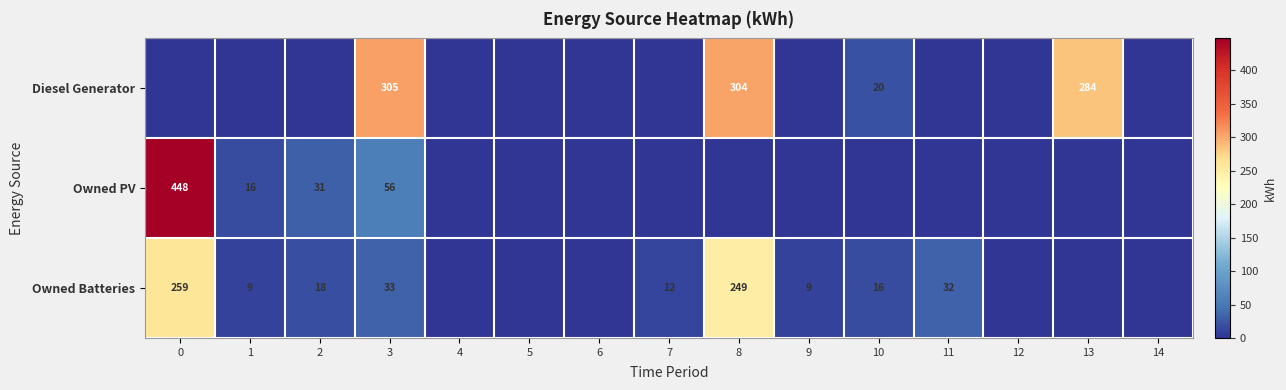

What is the sum of the Owned PV values at 2 and 1?

47